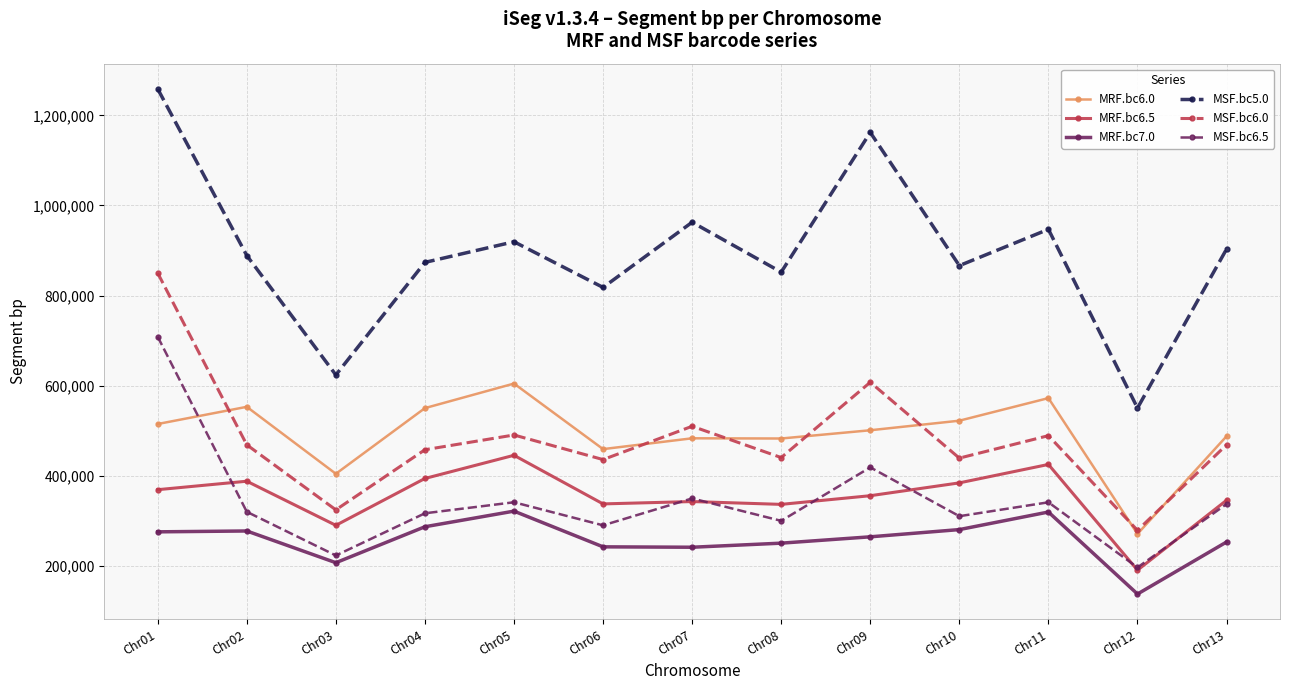

At Chr01, list the series in order from largest to smallest.

MSF.bc5.0, MSF.bc6.0, MSF.bc6.5, MRF.bc6.0, MRF.bc6.5, MRF.bc7.0